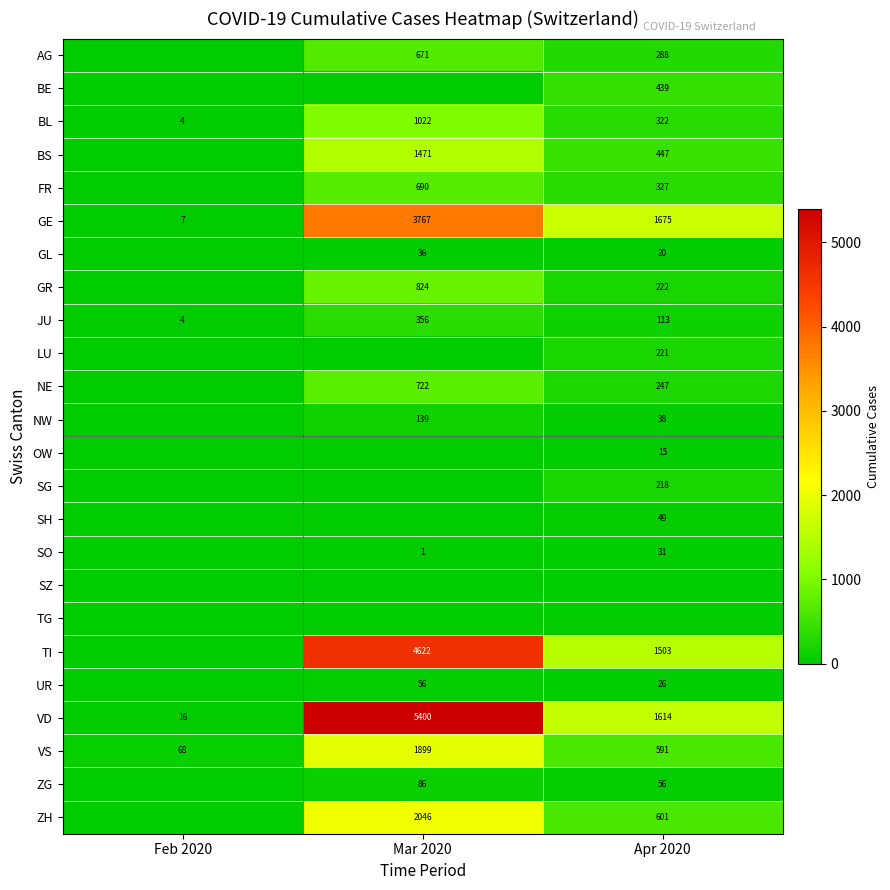

What is the lowest value of the VD series?

16